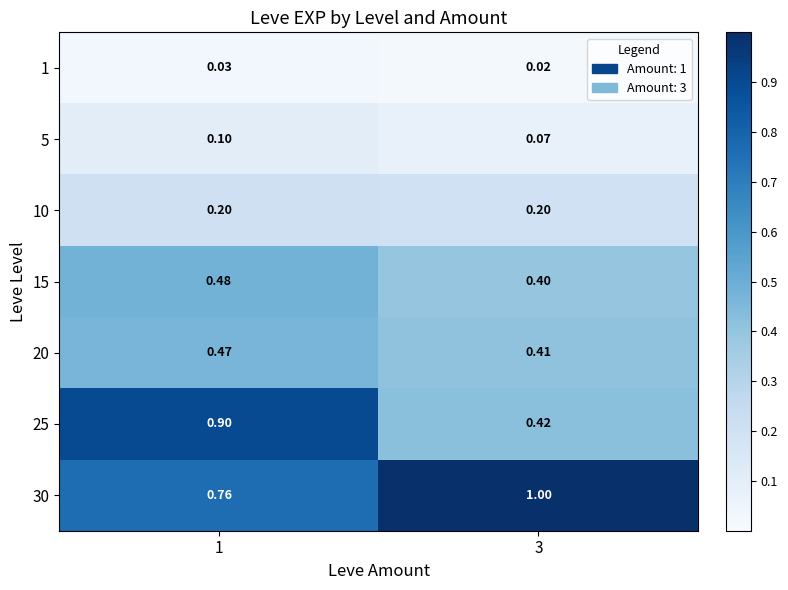

Is the value of 15 at 3 greater than the value of 10 at 3?

Yes